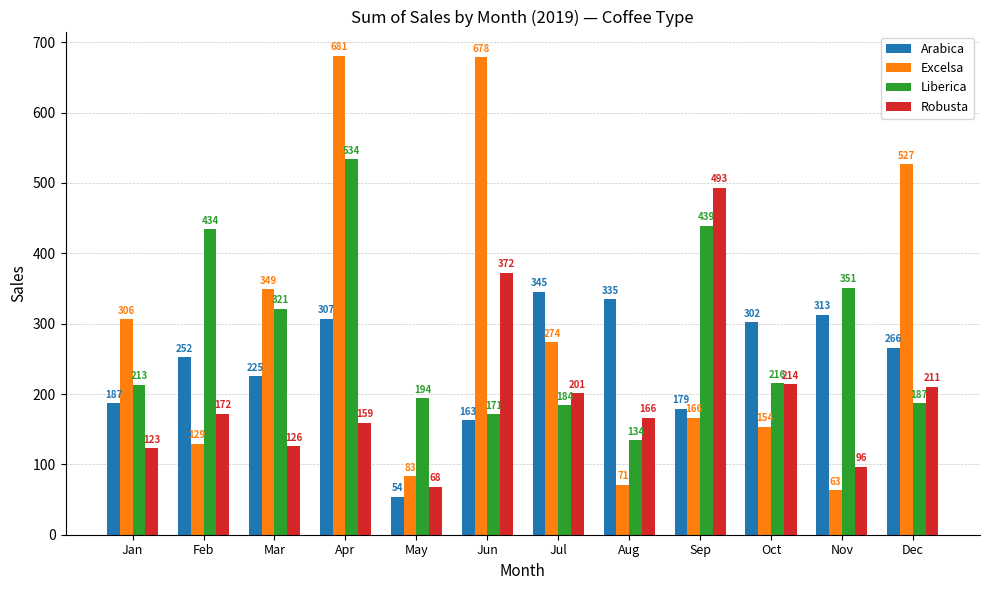

Is it true that Arabica equals 334.9 at Aug?

True